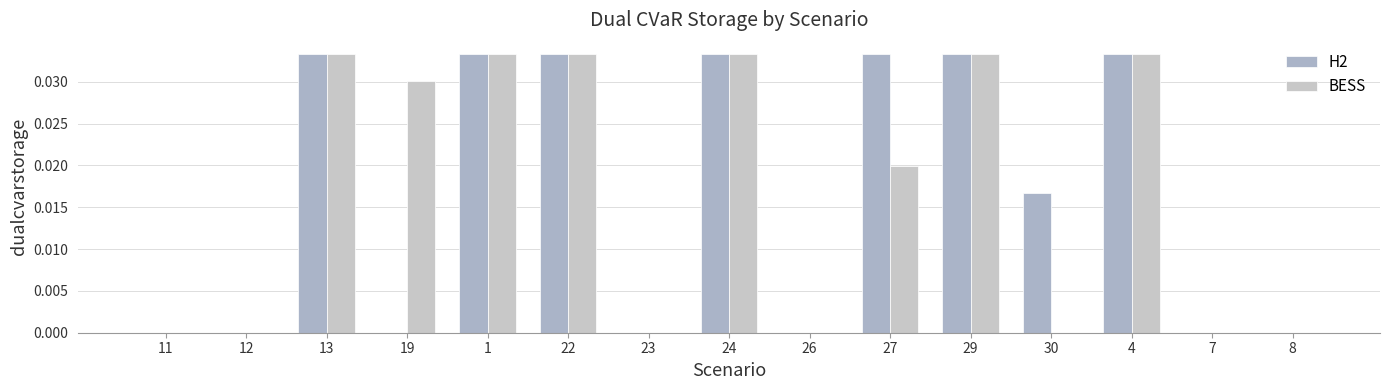

What is the label of the 13th bar from the left?

4